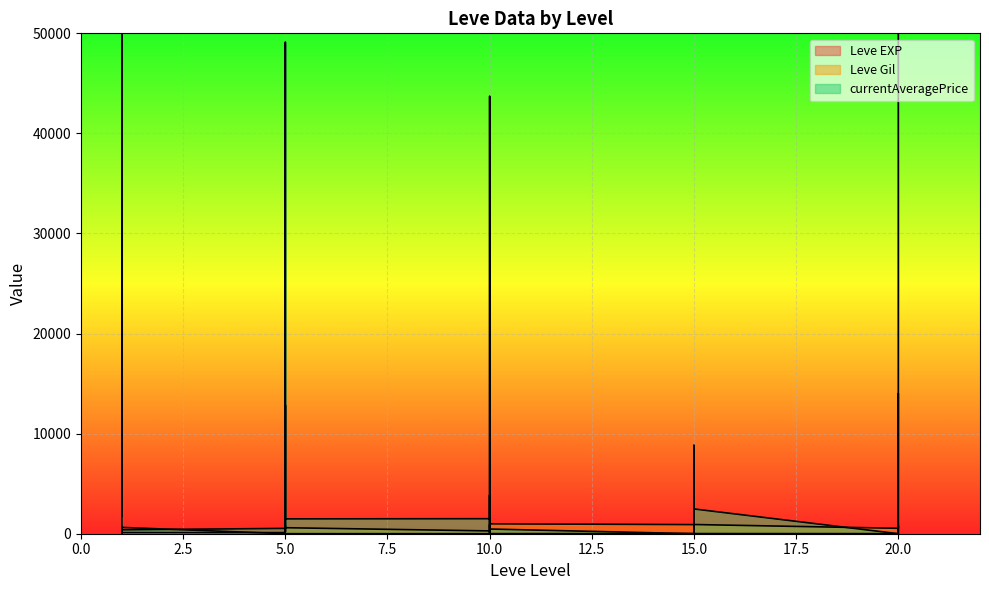

Count the number of categories in the chart.

30